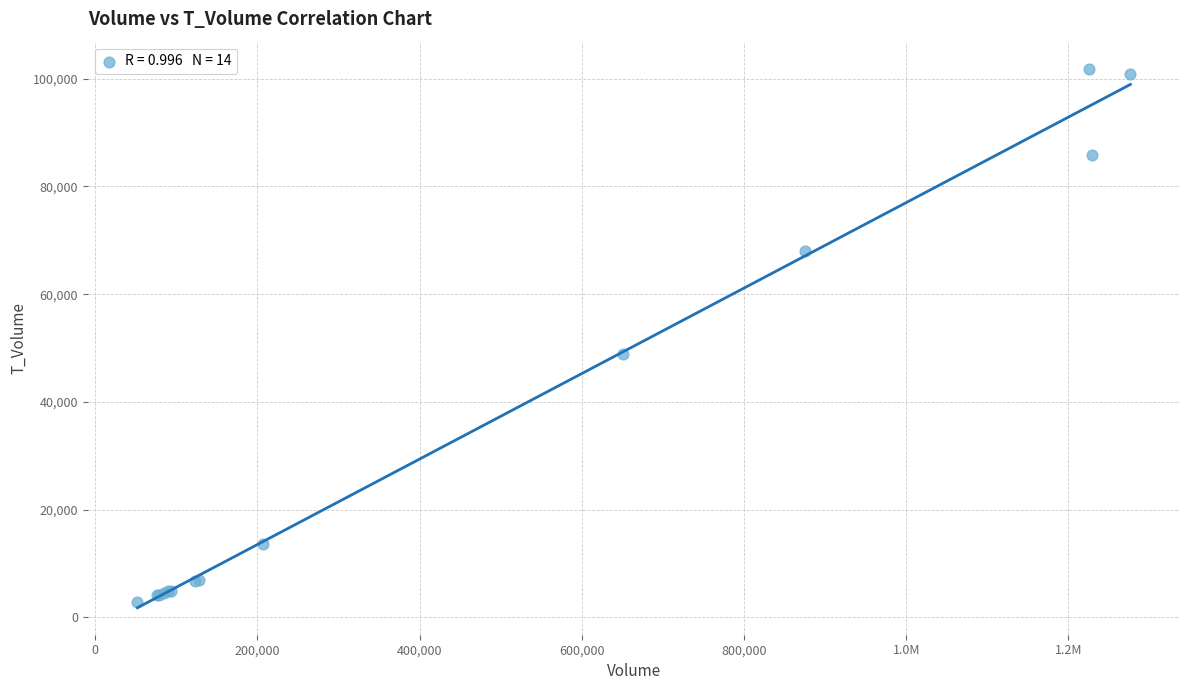

What Y value in the scatter plot is closest to 52363?

48975